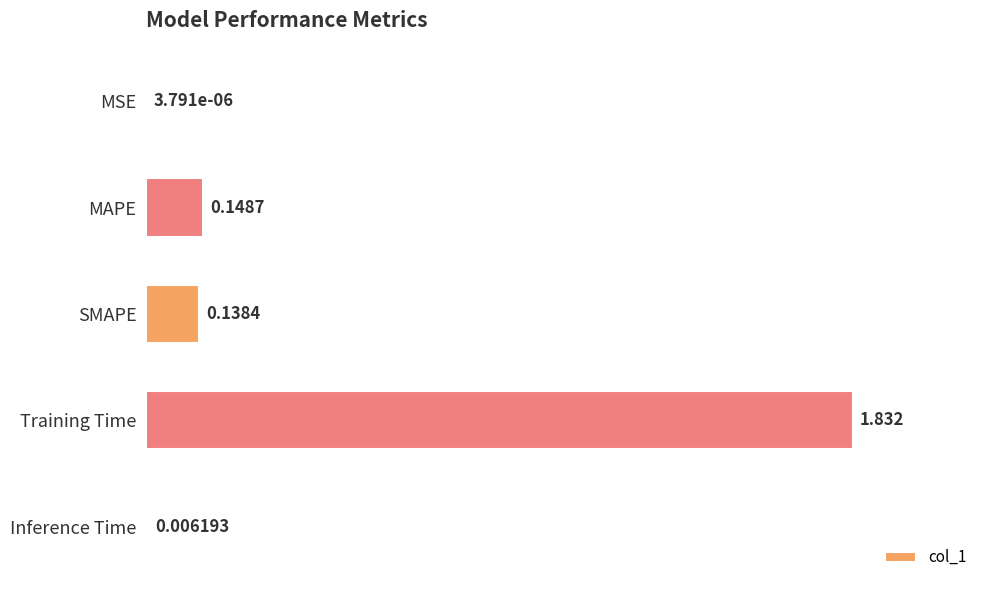

Between SMAPE and MAPE, which is larger?

MAPE